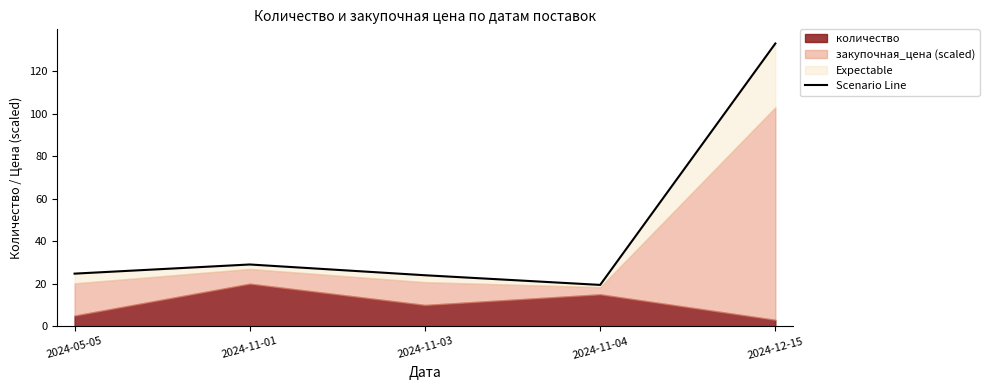

Is it true that the value at 2024-11-04 is 19.4?

True